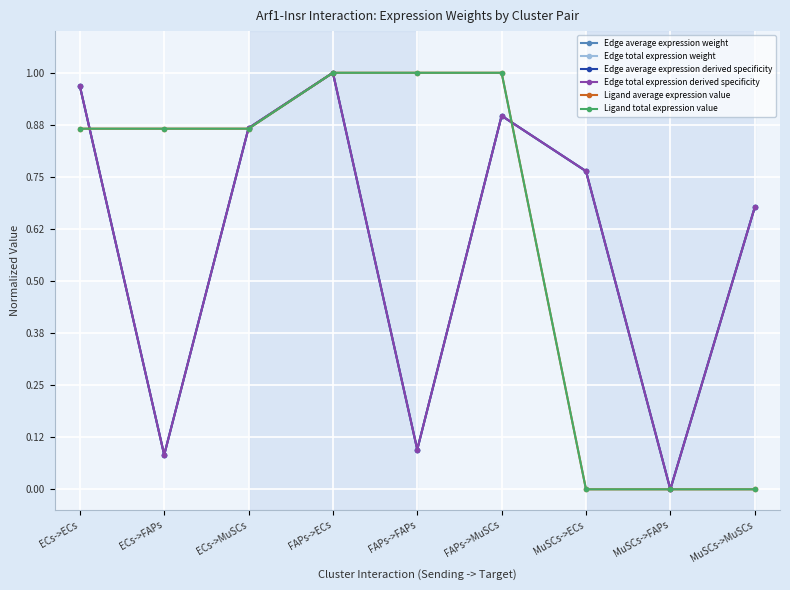

What is the maximum value shown in the chart?

1.0